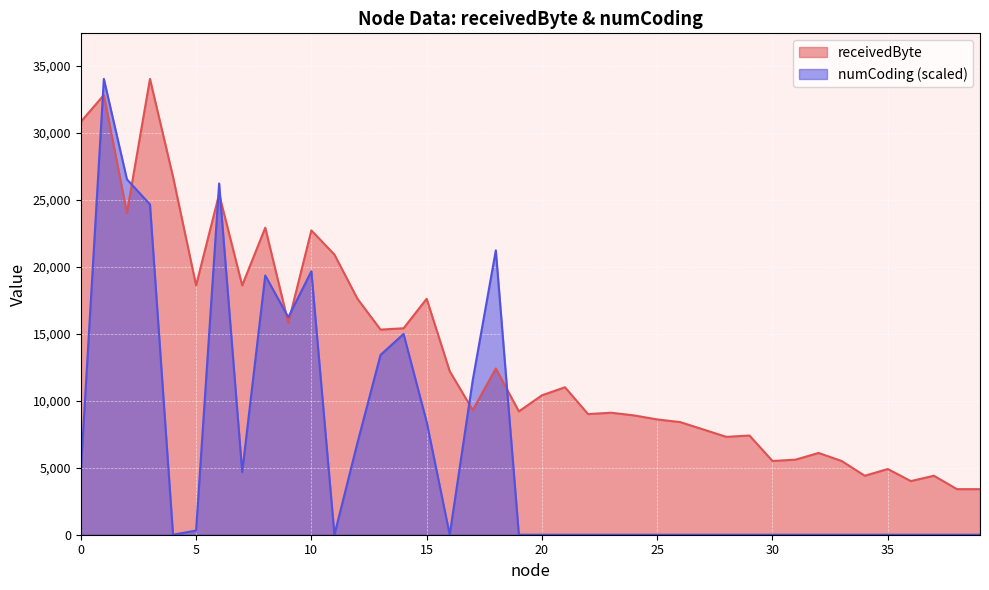

At which label is receivedByte closest to 18700?

5